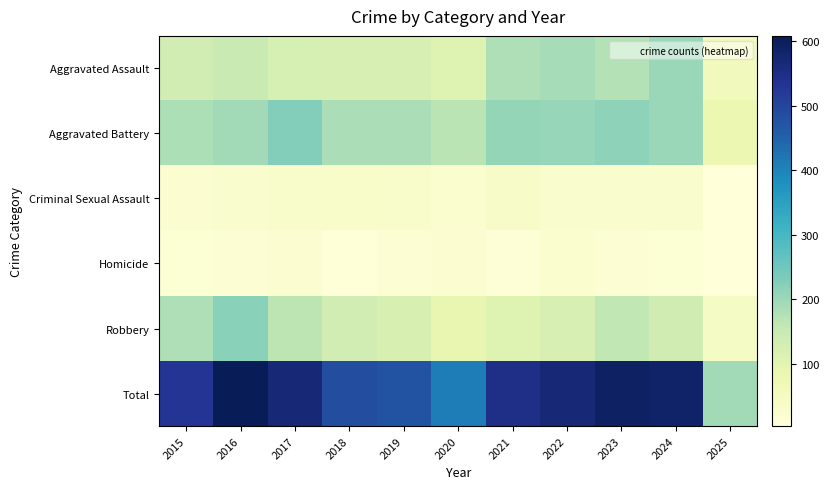

Which series has the largest total across all categories?

Total